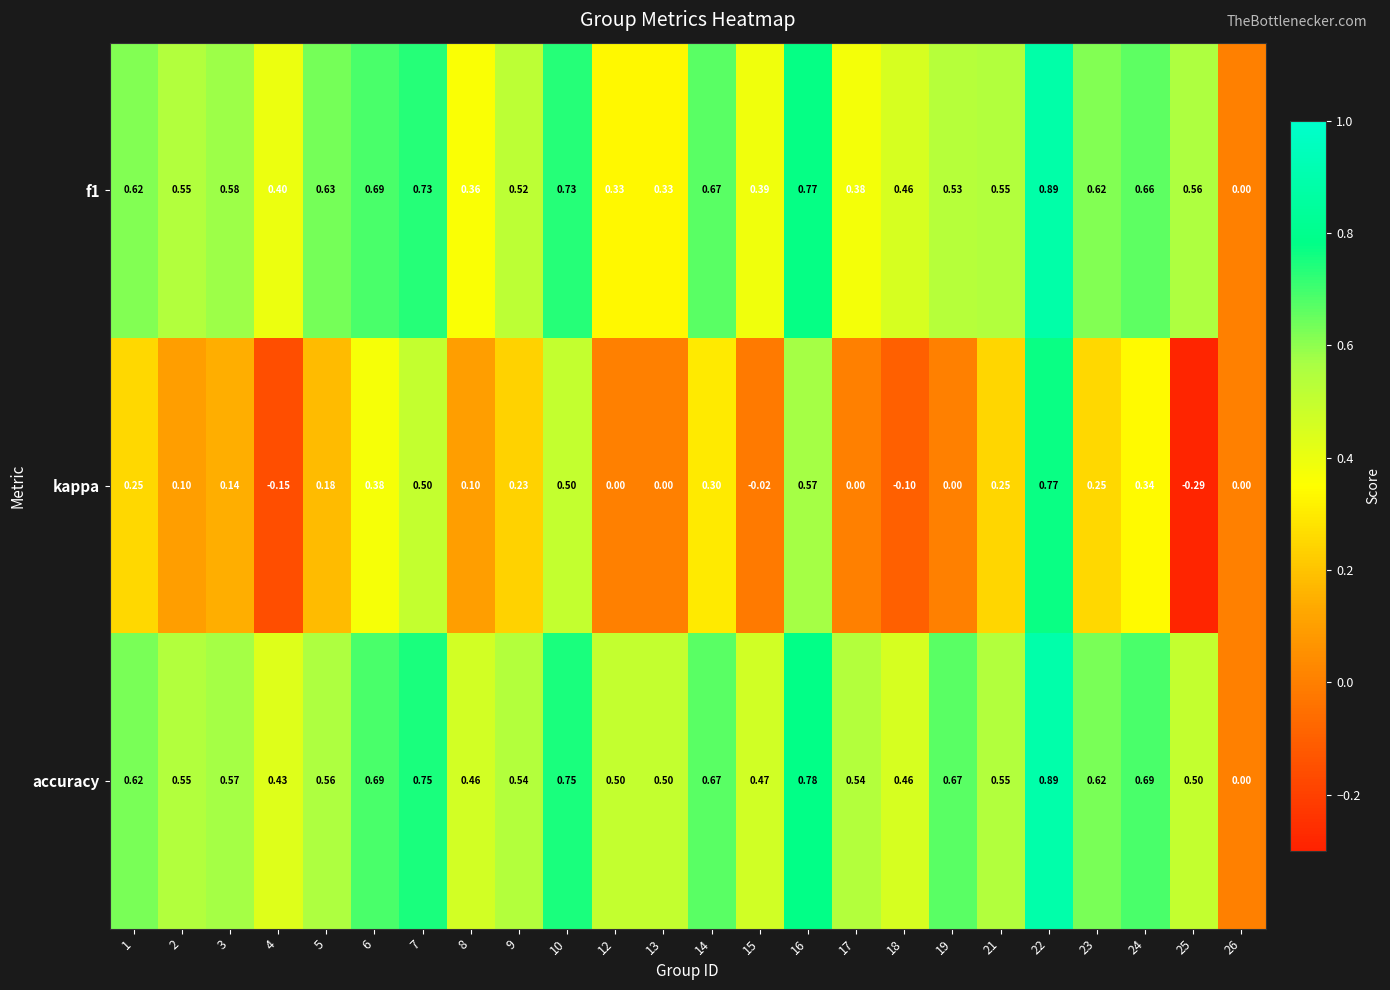

Is the value of kappa at 10 greater than the value of f1 at 24?

No